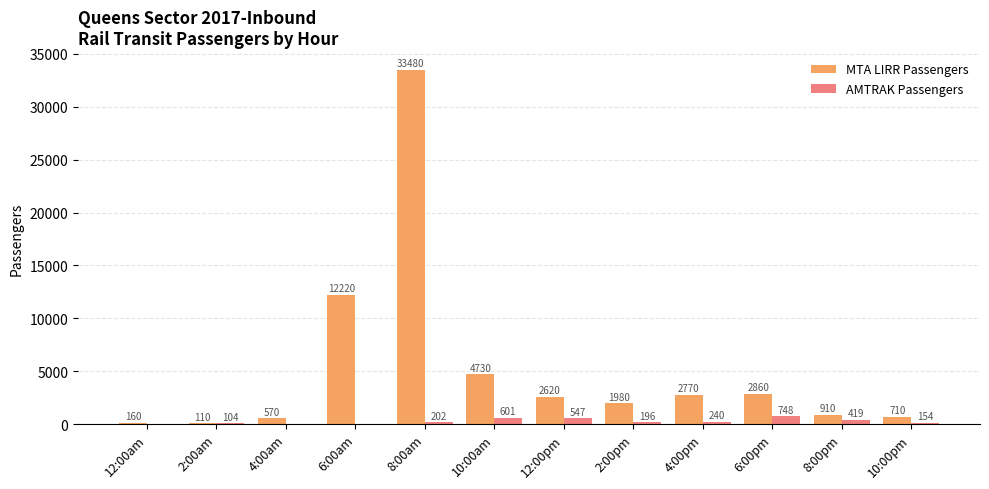

At which category is the sum across all series the highest?

8:00am